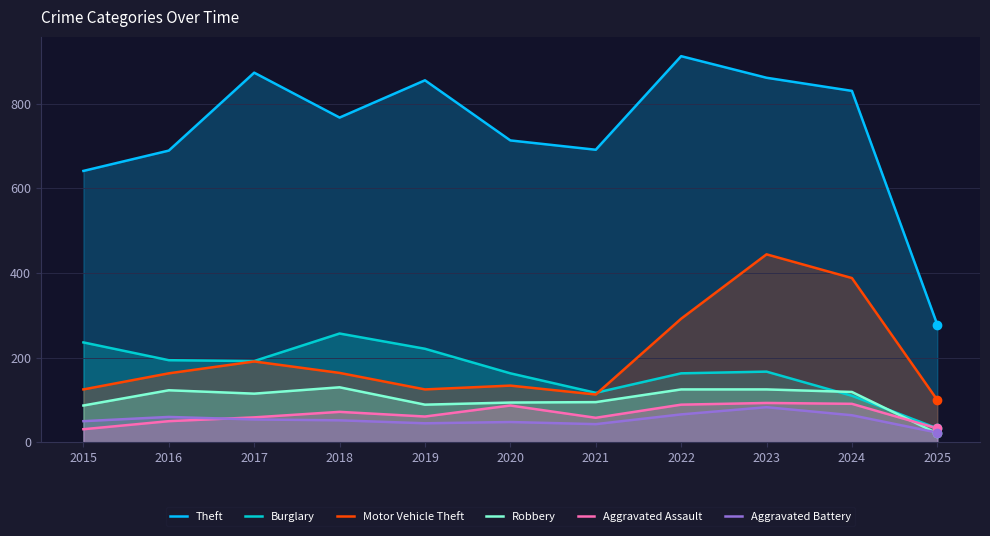

Count the number of categories in the chart.

11